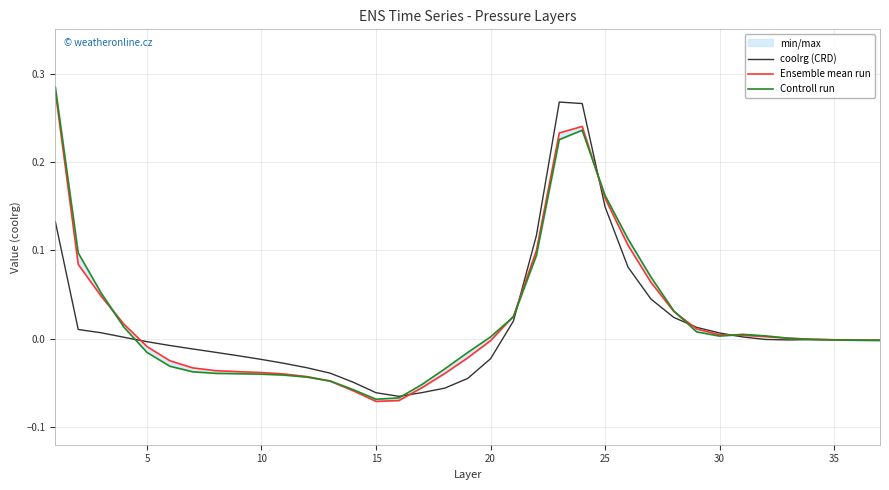

True or false: coolrg (CRD) has more than 1 interior local peaks.

True